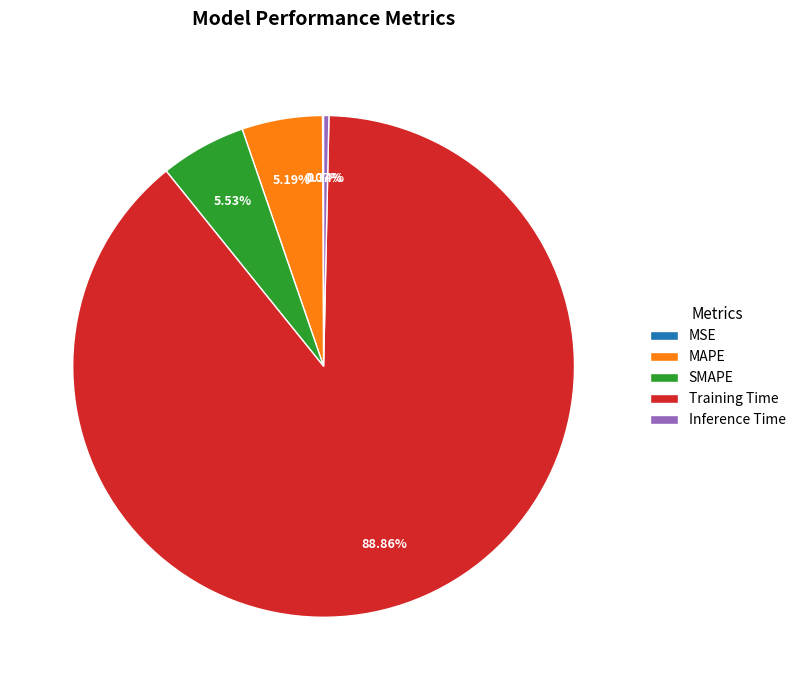

The SMAPE slice represents 6% of the pie. True or false?

True